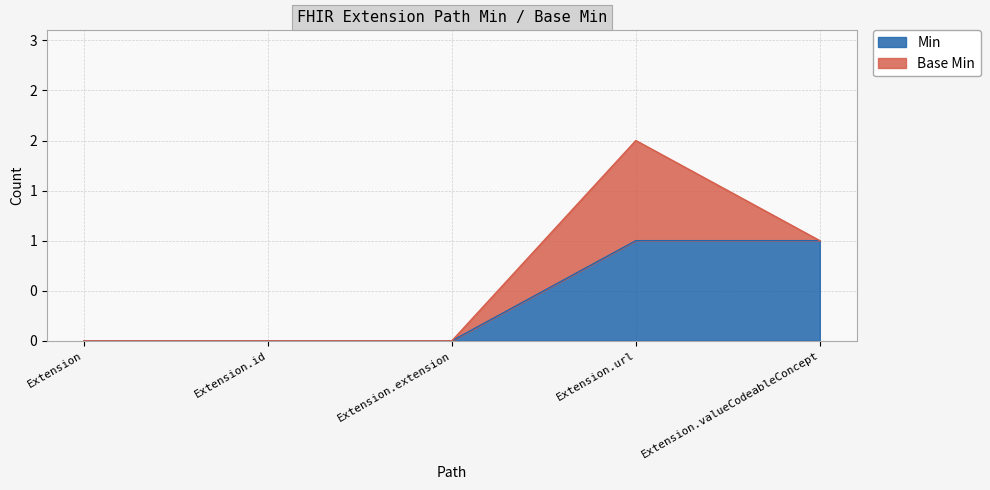

List the labels in order of value, smallest first.

Extension, Extension.id, Extension.extension, Extension.url, Extension.valueCodeableConcept